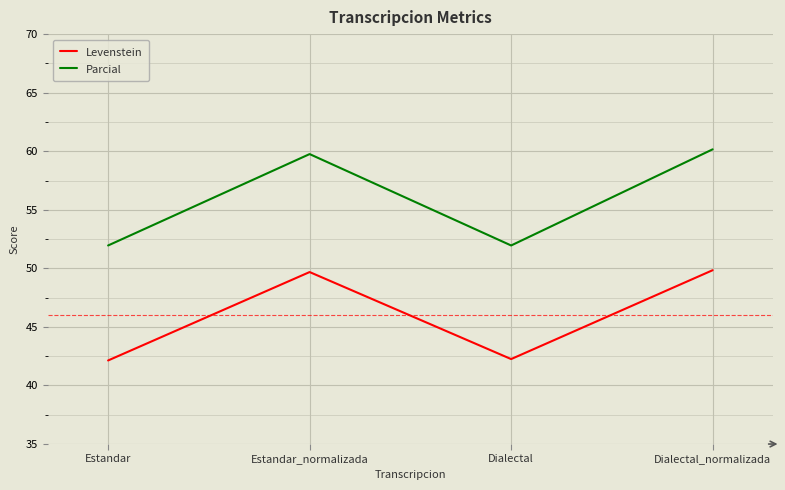

What is the lowest value of the Parcial series?

52.0